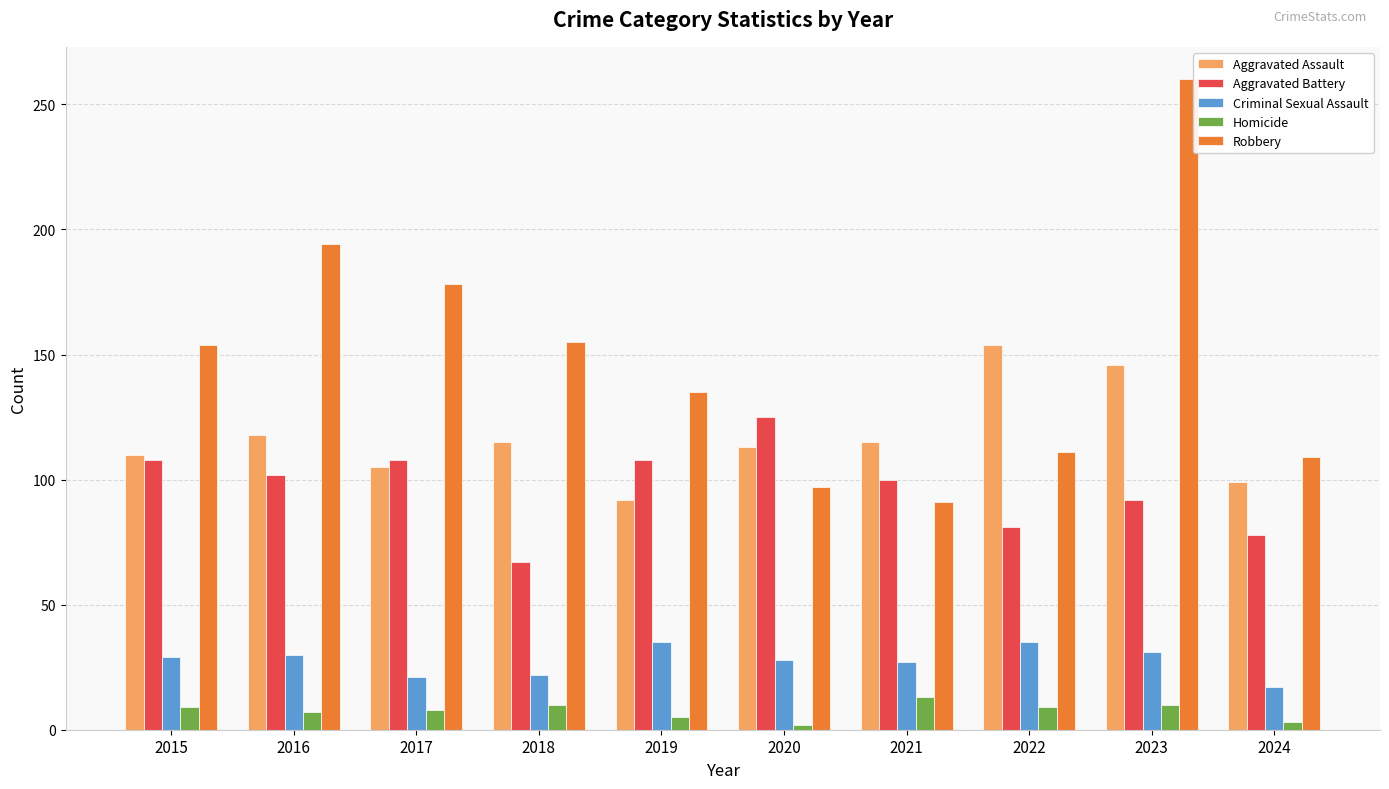

At 2021, list the series in order from largest to smallest.

Aggravated Assault, Aggravated Battery, Robbery, Criminal Sexual Assault, Homicide